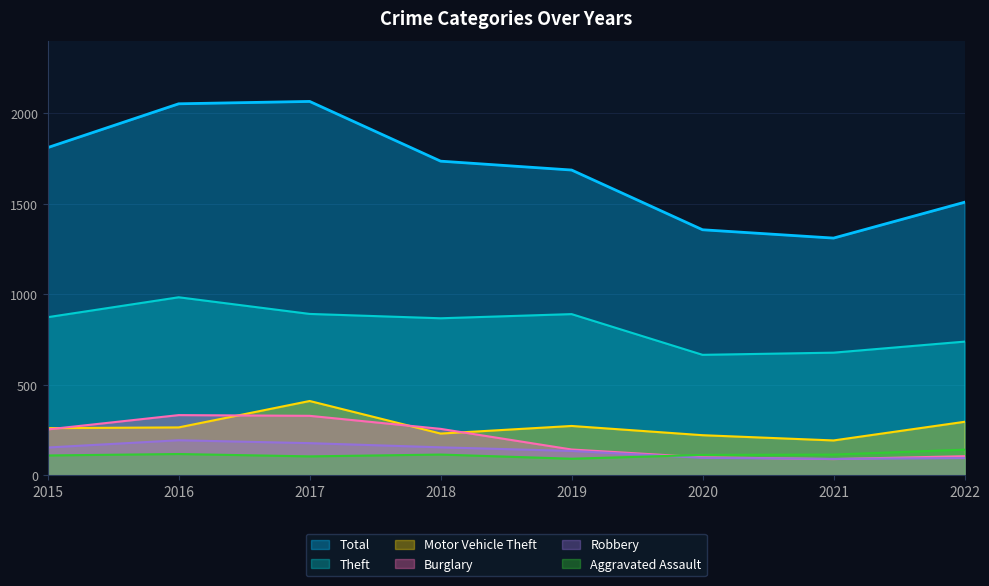

True or false: Motor Vehicle Theft has more than 1 interior local peaks.

True